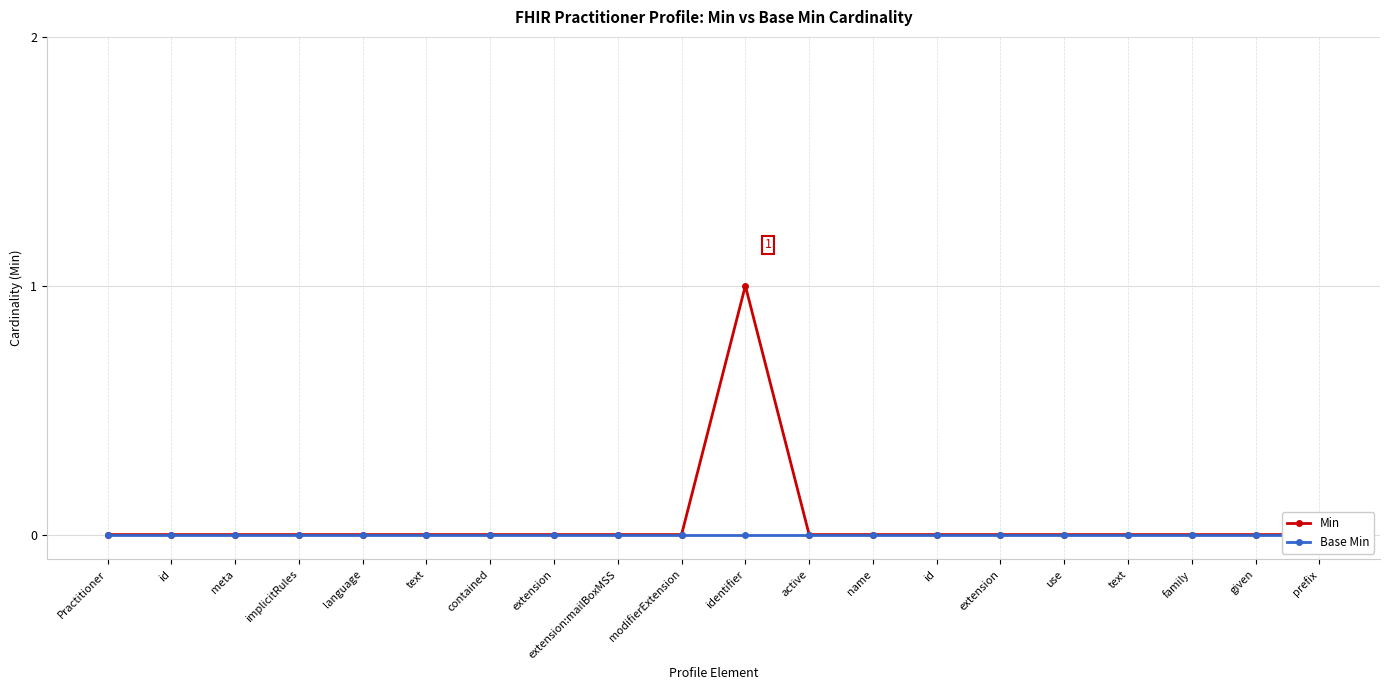

At which label does Base Min reach its minimum?

Practitioner